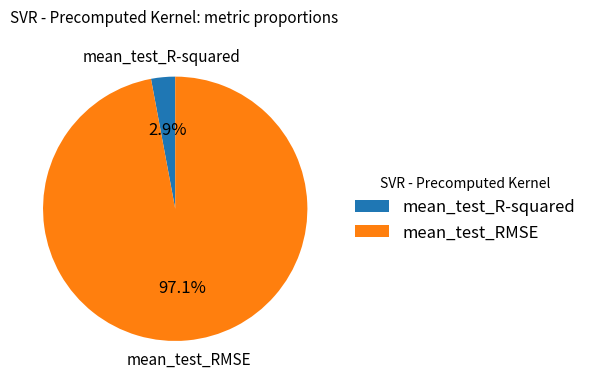

To the nearest percent, what is the average slice percentage?

50%